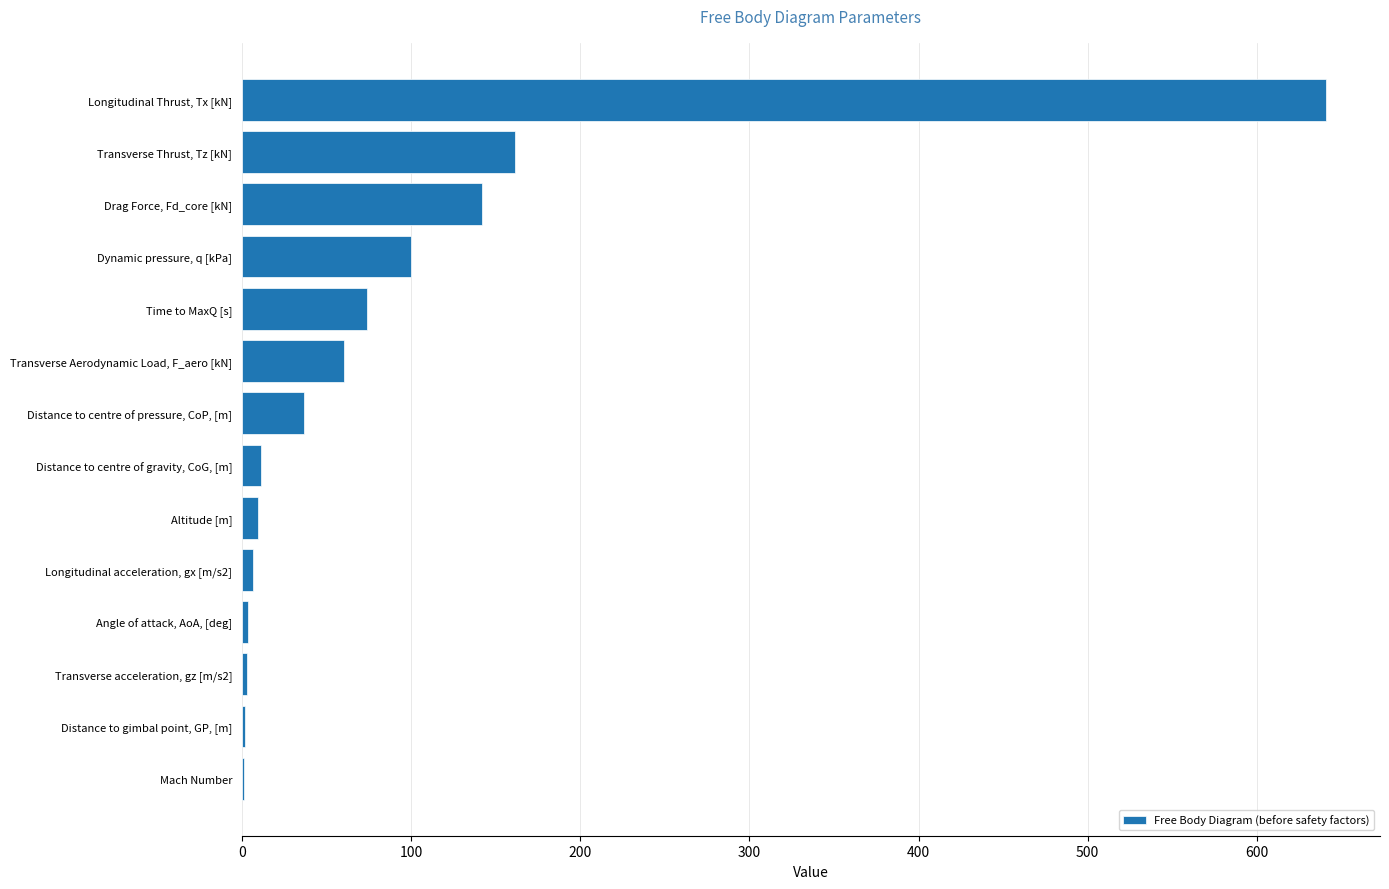

Which has a higher value, Drag Force, Fd_core [kN] or Mach Number?

Drag Force, Fd_core [kN]